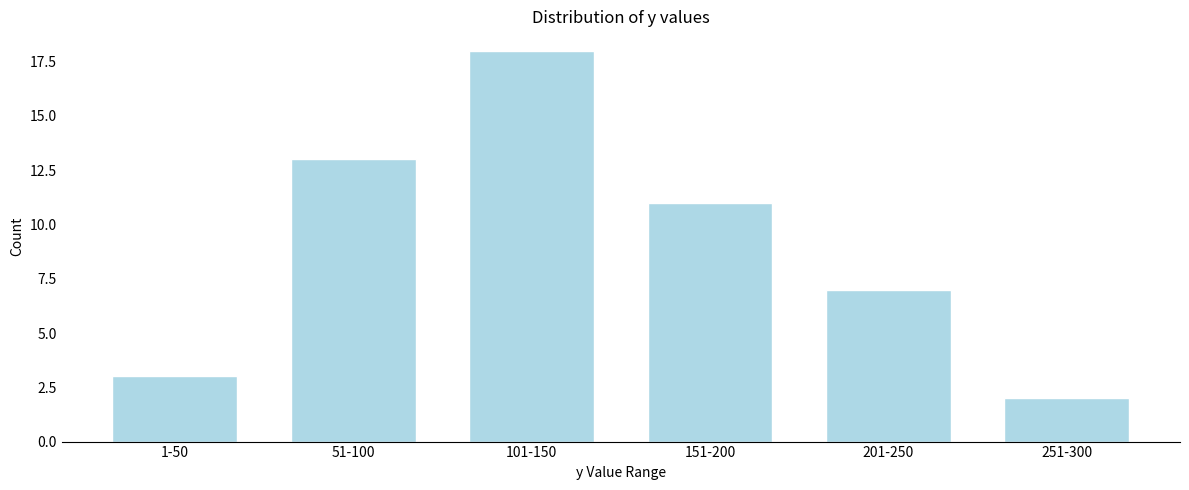

Reading left to right, extract all data points from this chart.

3	13	18	11	7	2